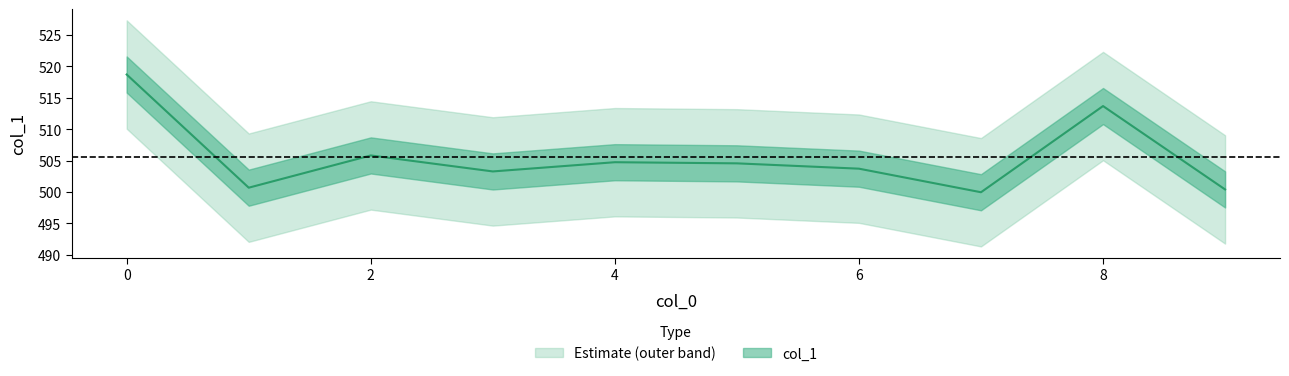

What is the difference between the maximum and second lowest values?

18.3